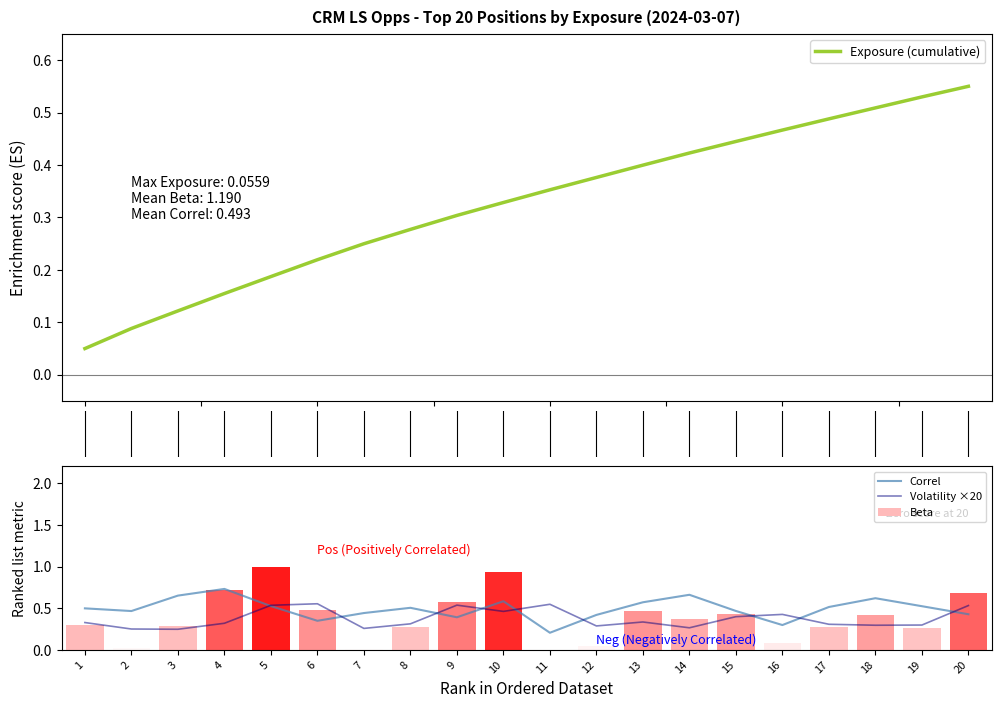

Is it true that Correl equals 0.5 at 1?

True